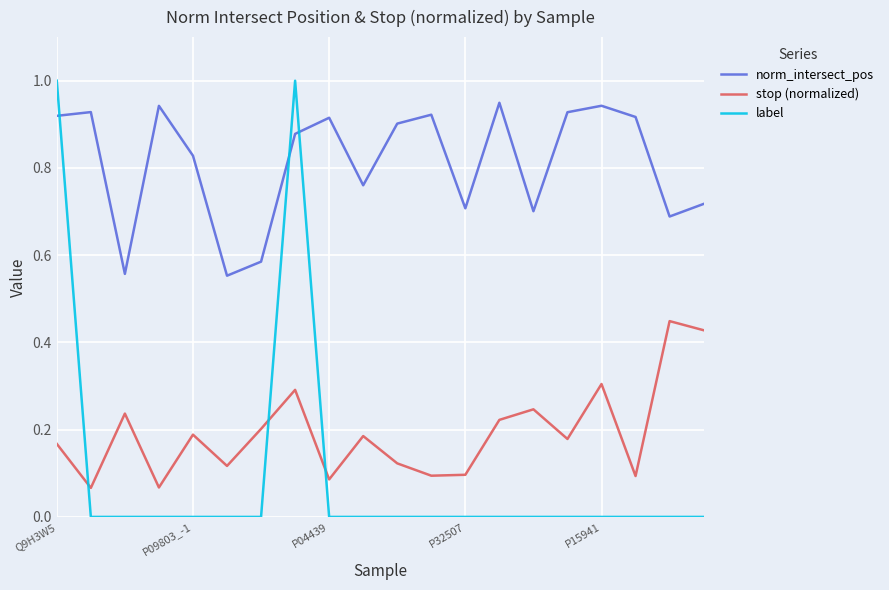

Which series has the widest spread of values?

label